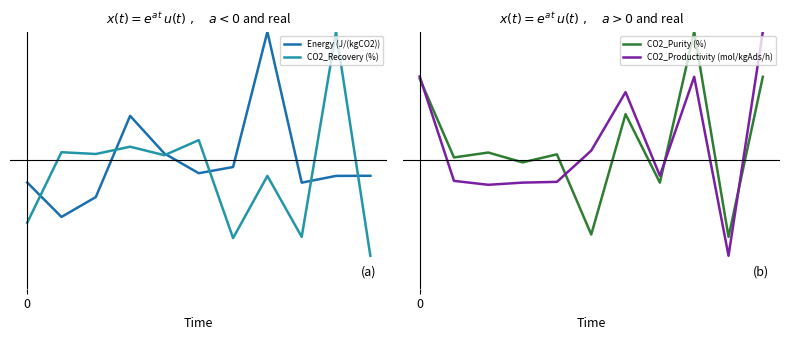

At how many categories does at least one series exceed 0?

11